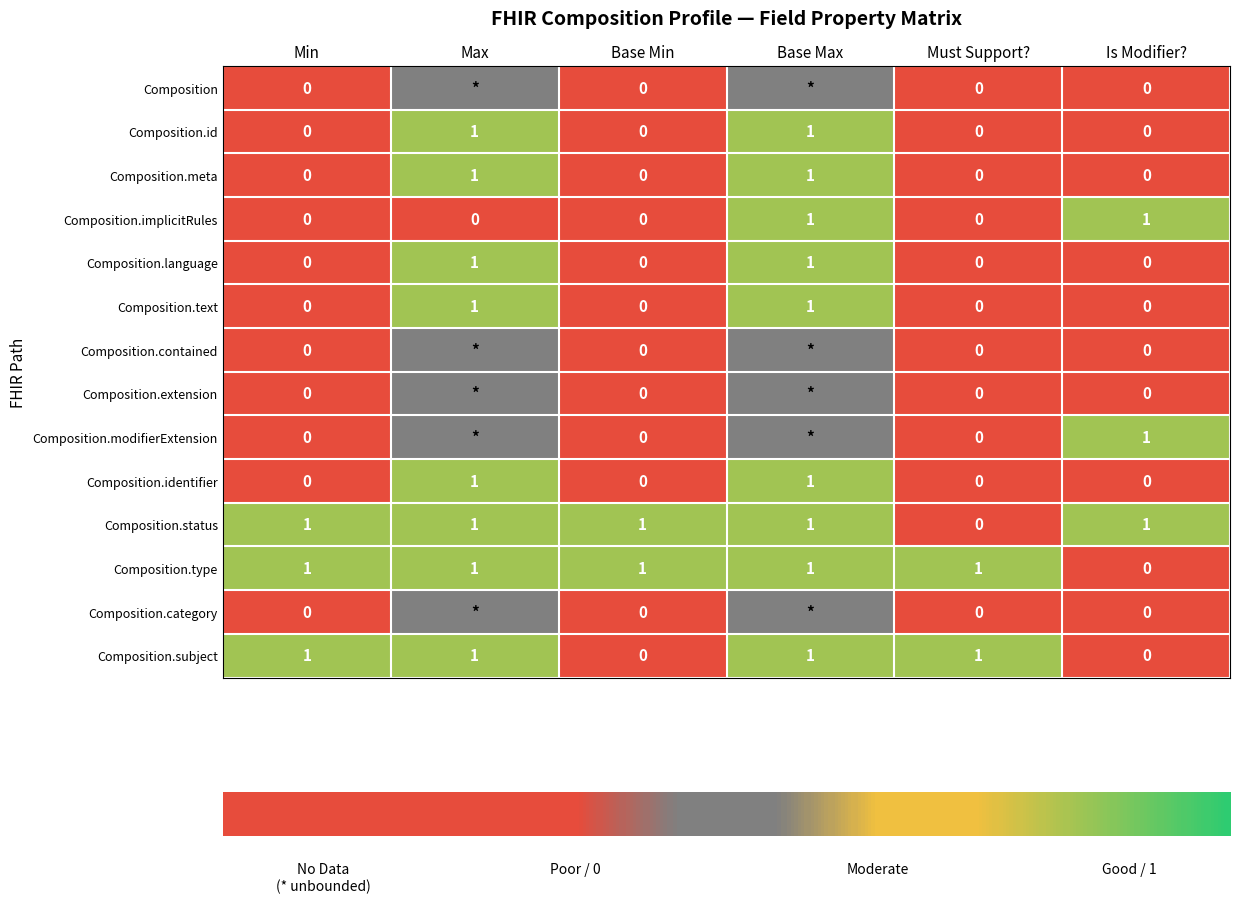

Is it true that Composition.status equals 1.0 at Min?

True